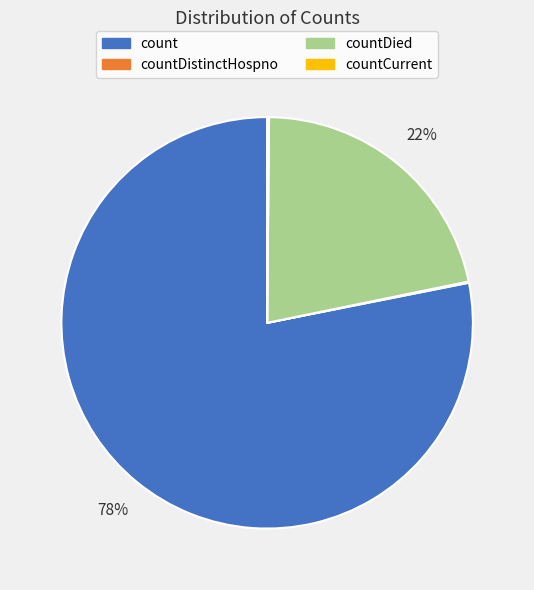

To the nearest percent, what is the difference between the largest and smallest slice percentages?

78%